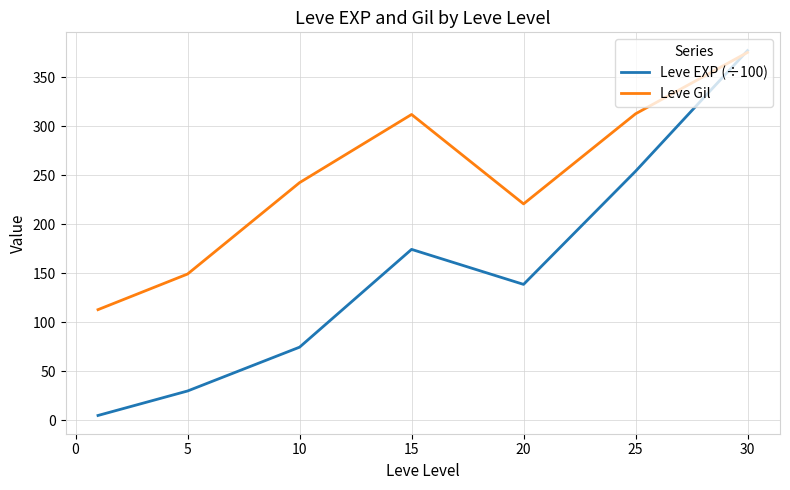

Which series has the largest range (max minus min)?

Leve EXP (÷100)